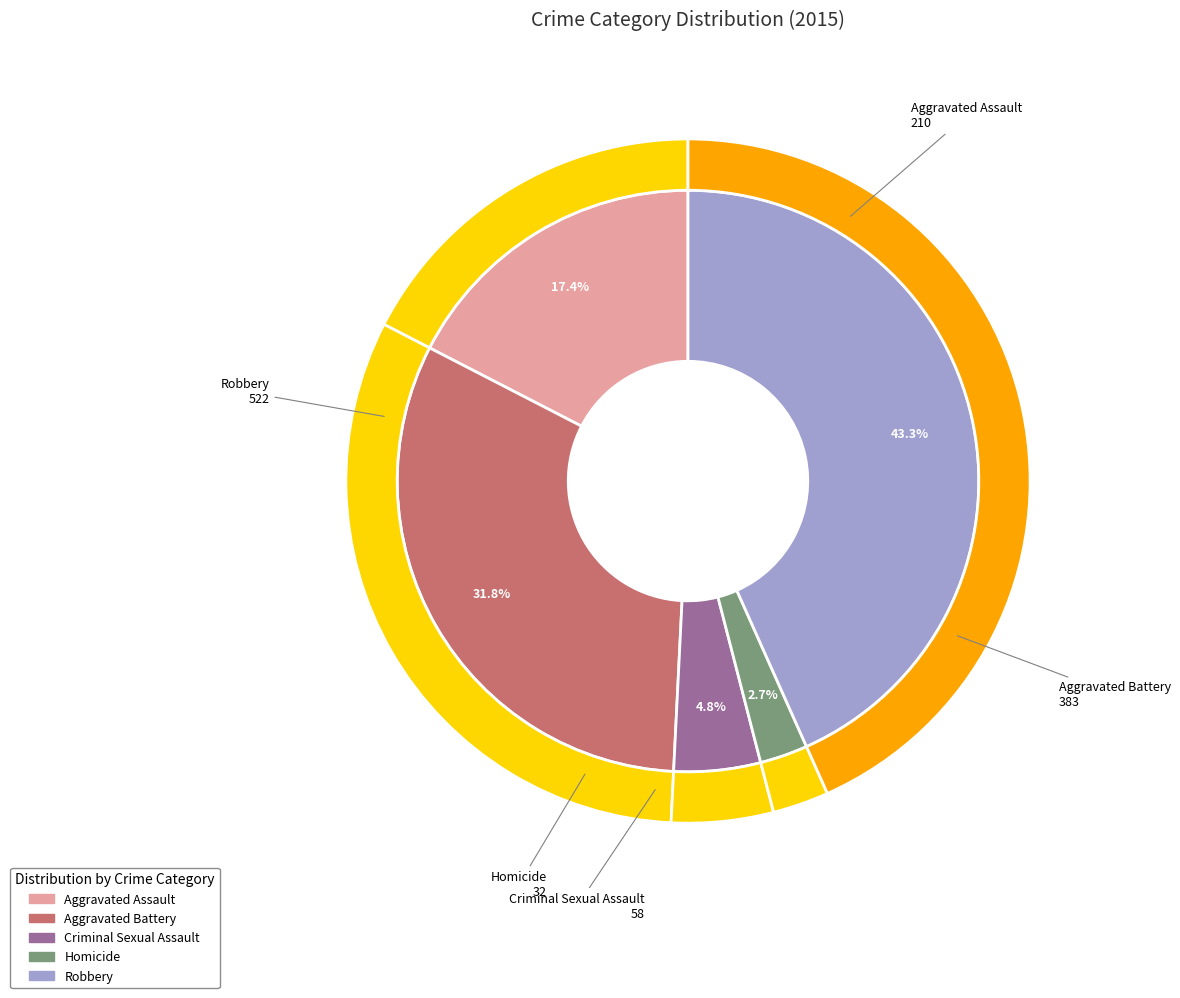

Rank the categories by value from highest to lowest.

Robbery, Aggravated Battery, Aggravated Assault, Criminal Sexual Assault, Homicide